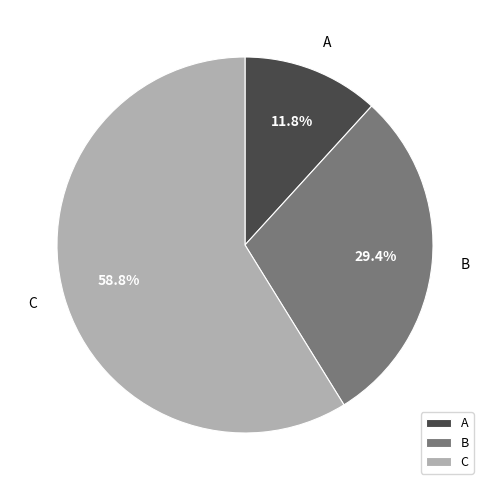

How much of the chart is everything except A?

88.2%